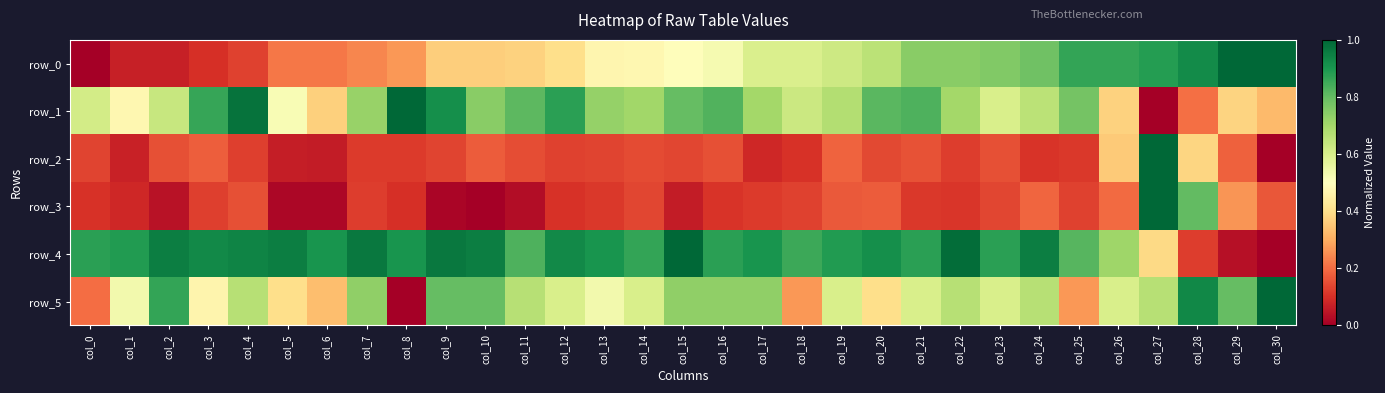

What is the total value across all series at col_15?

3.2